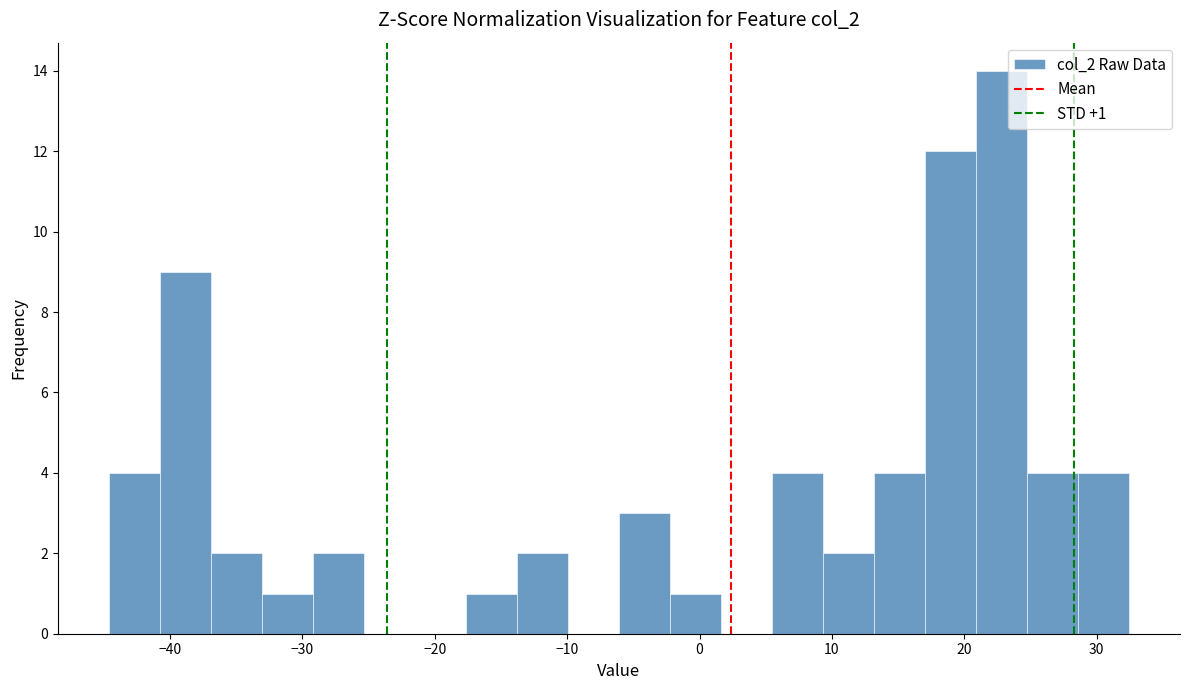

Around what value on the x-axis is the tallest bar? Give the approximate position of its centre, as read against the axis.

23